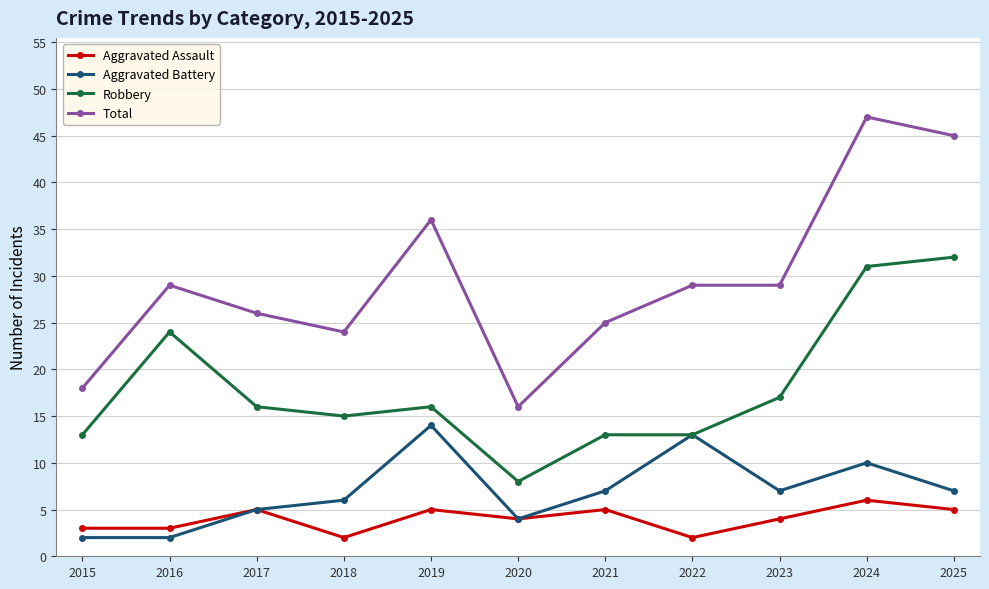

Read the Aggravated Assault value at 2023.

4